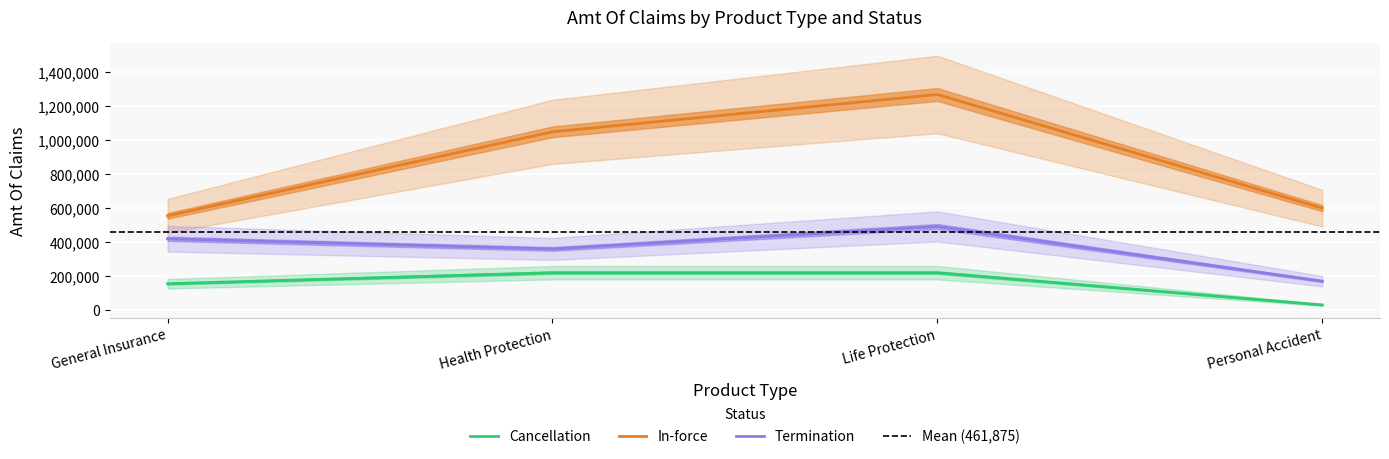

Which category has the highest value across all series?

Life Protection